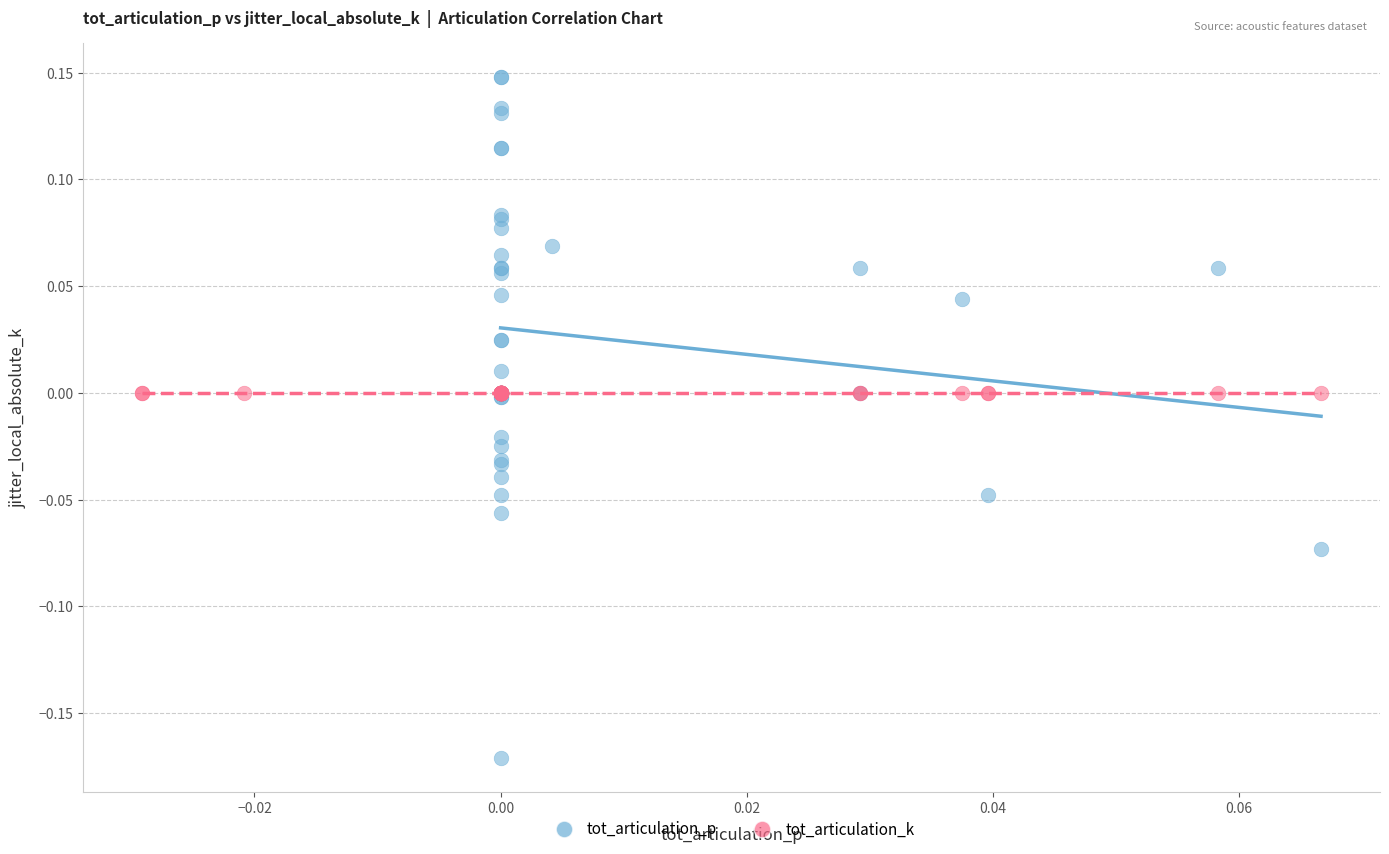

Which series reaches the maximum Y coordinate?

tot_articulation_p